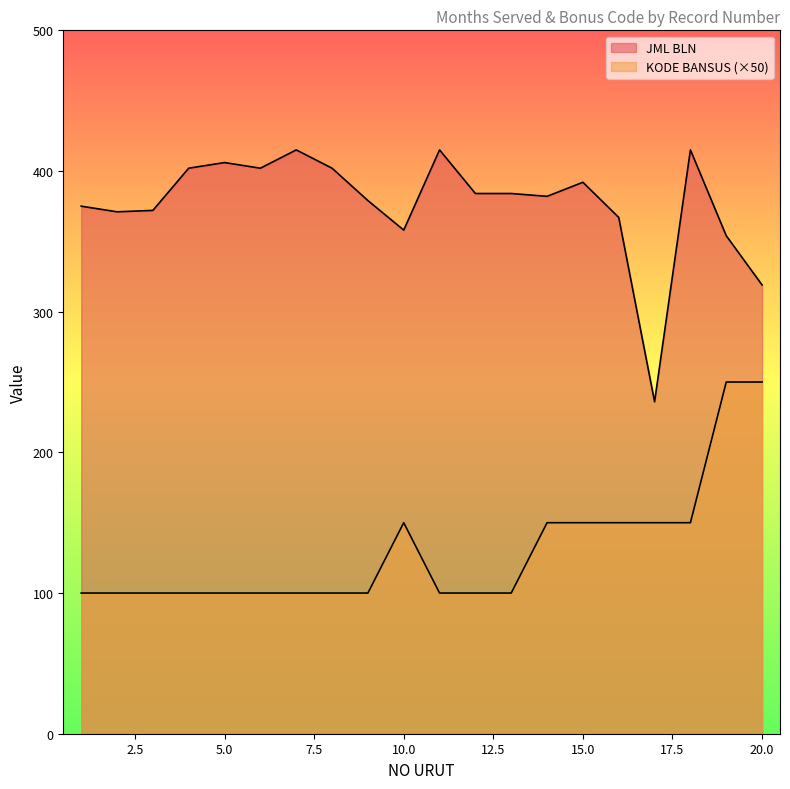

How many interior local valleys does the JML BLN series have?

5